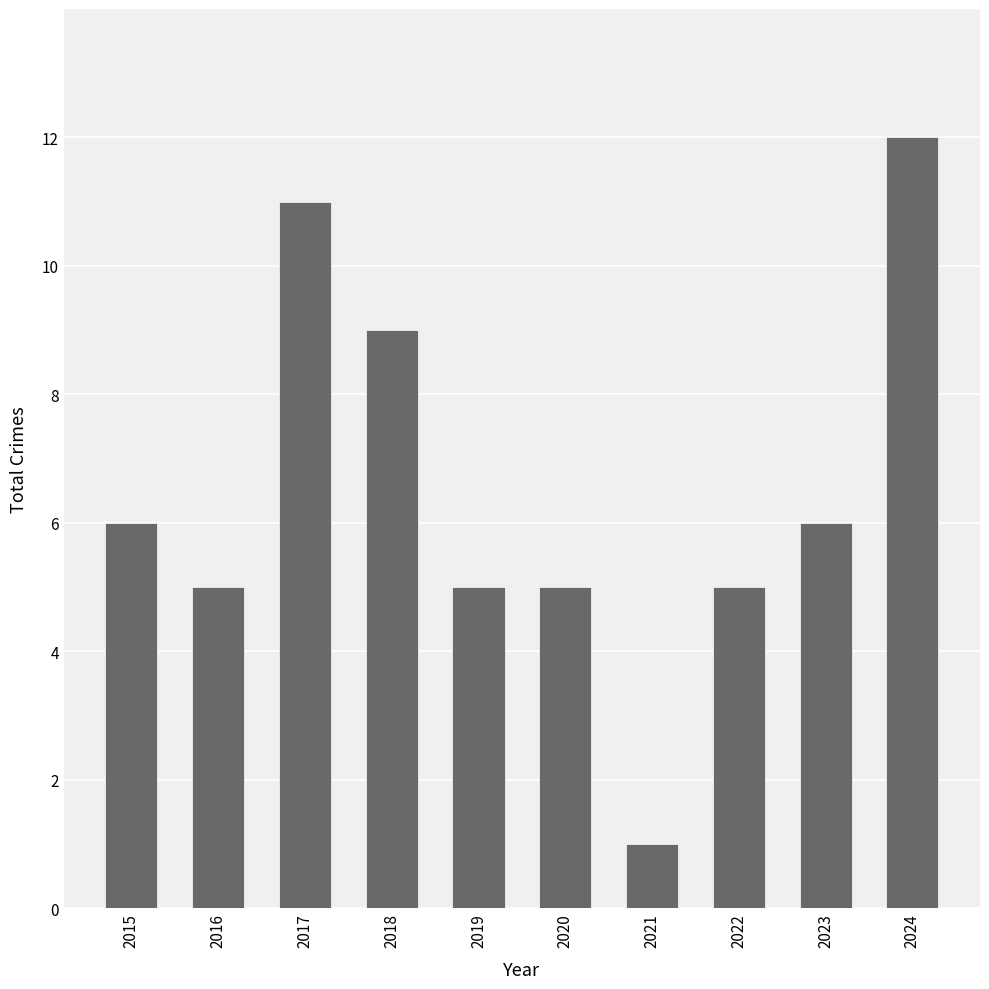

What is the approximate value at 2018, to the nearest 10?

10